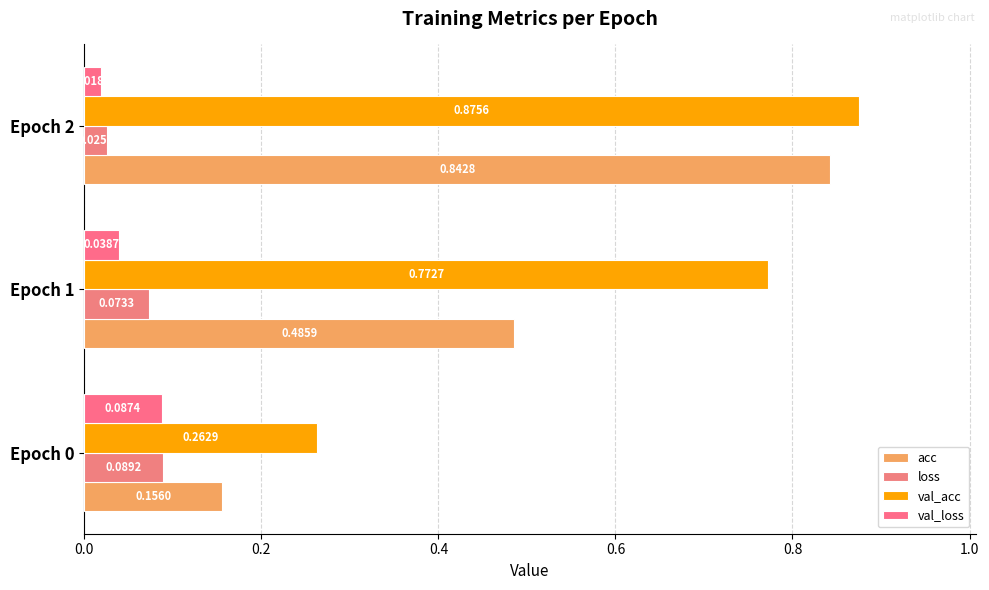

What is the maximum value for loss?

0.1